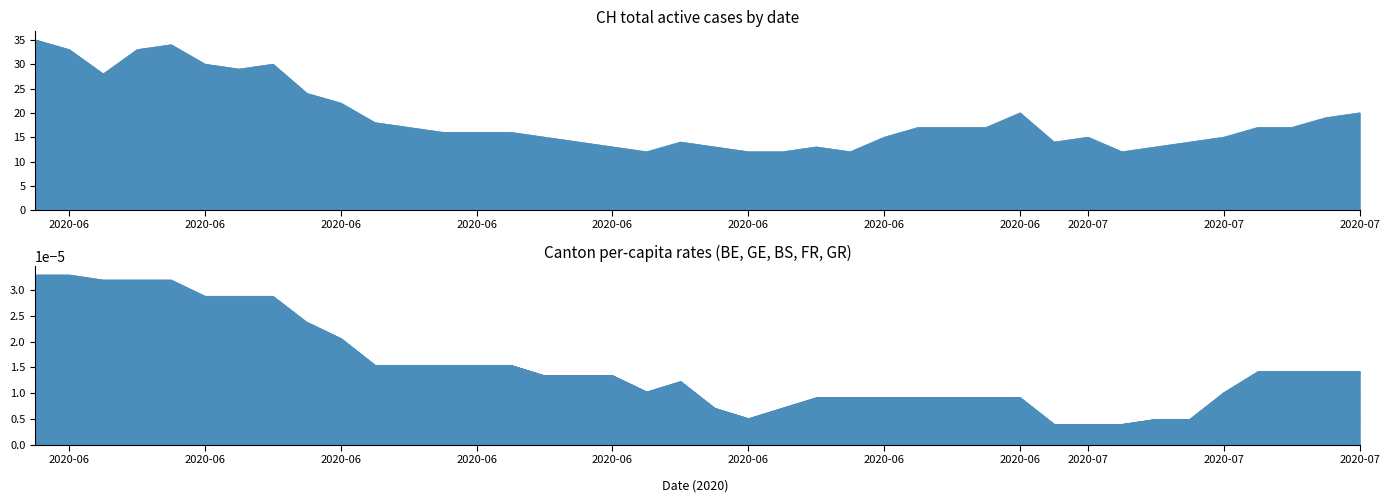

How many values in BS_pc are above zero?

35